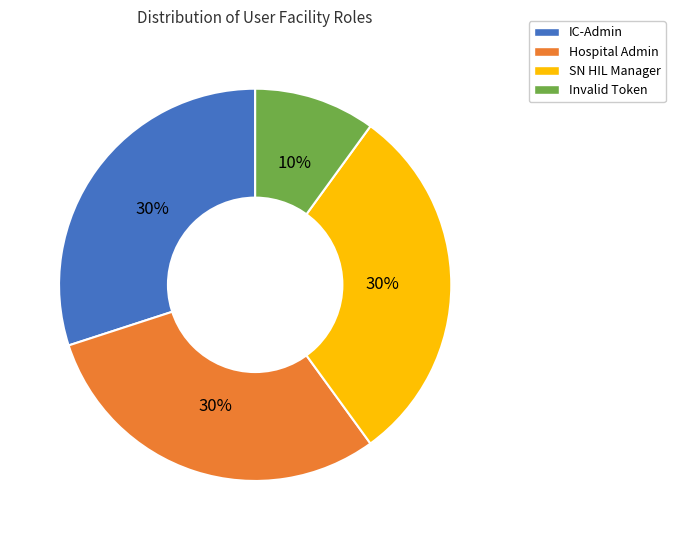

Combined, do Invalid Token and IC-Admin account for over 50%?

No